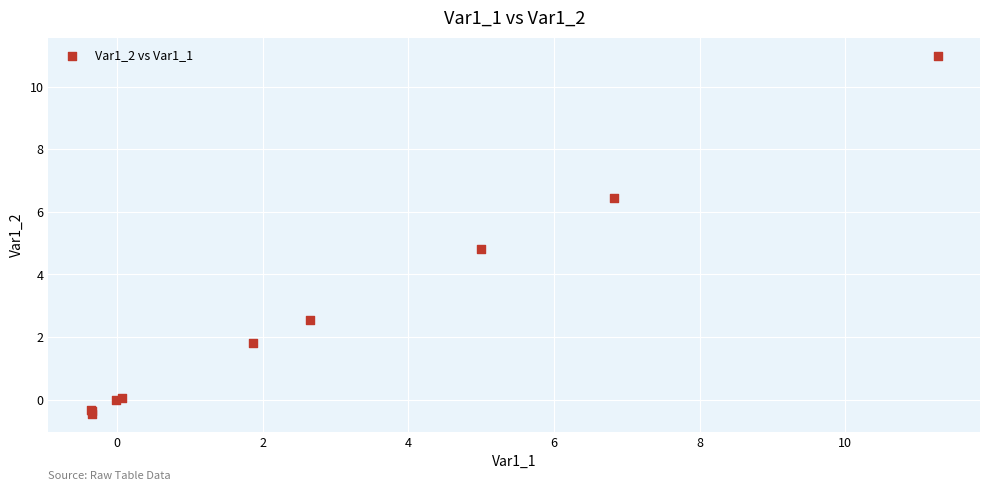

What Y value in the scatter plot is closest to 5?

4.8